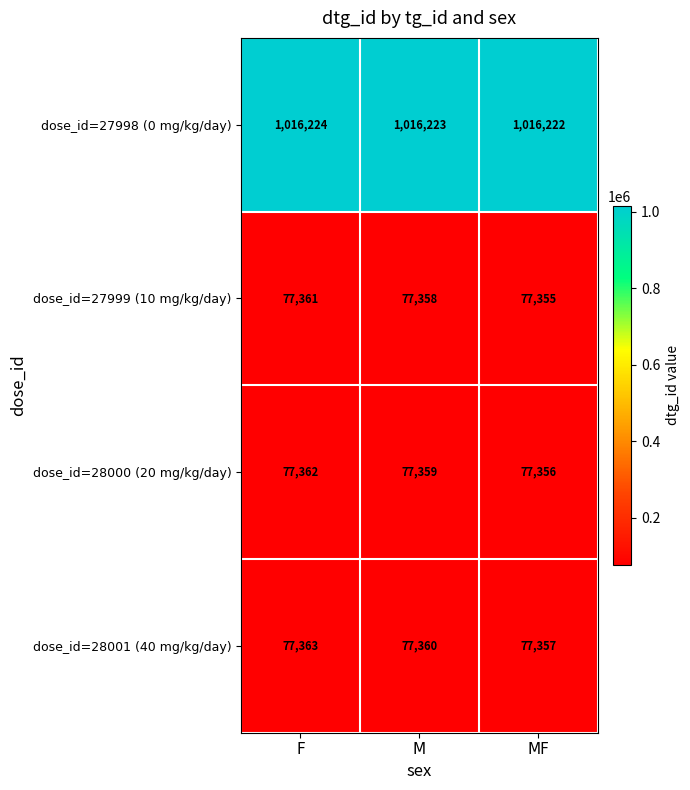

What is the total value across all series at F?

1248310